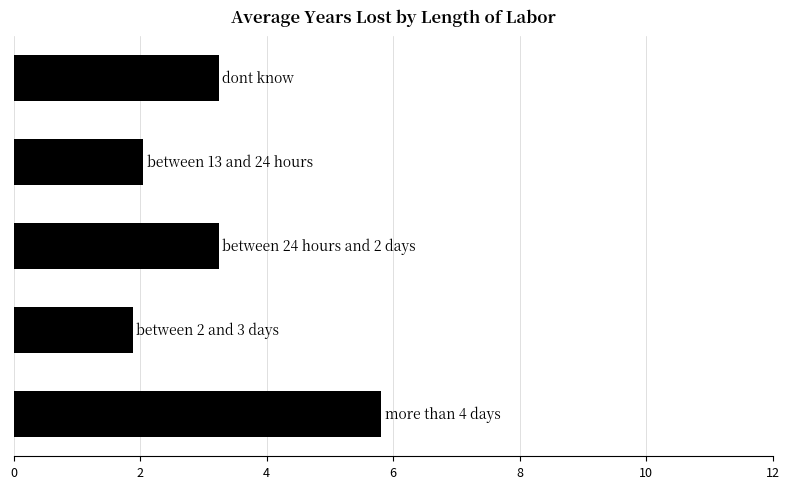

What is the minimum value shown in the chart?

1.9